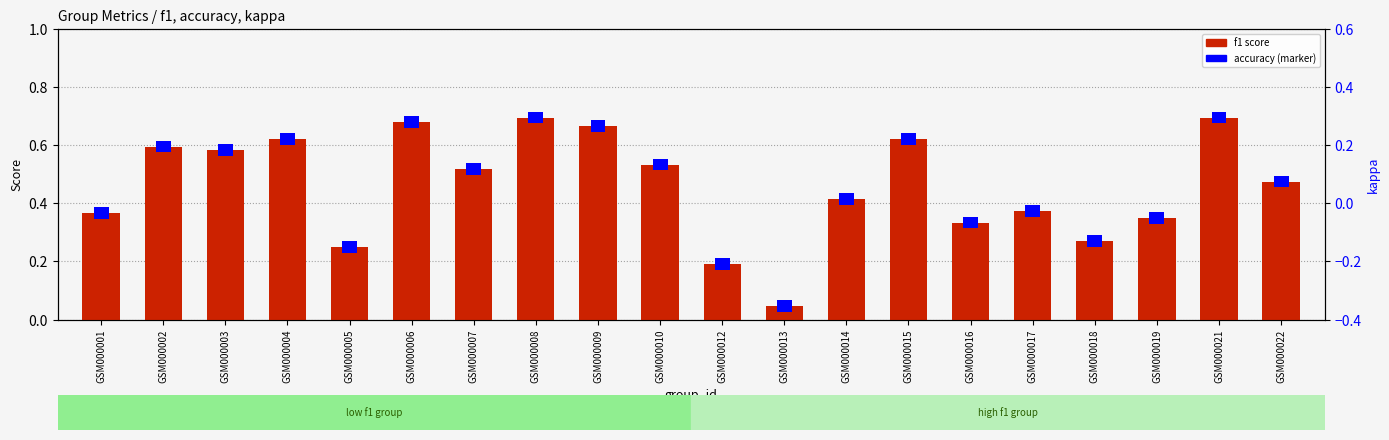

Reading left to right, transcribe all the data shown in this chart.

0.4	0.6	0.6	0.6	0.3	0.7	0.5	0.7	0.7	0.5	0.2	0.0	0.4	0.6	0.3	0.4	0.3	0.3	0.7	0.5